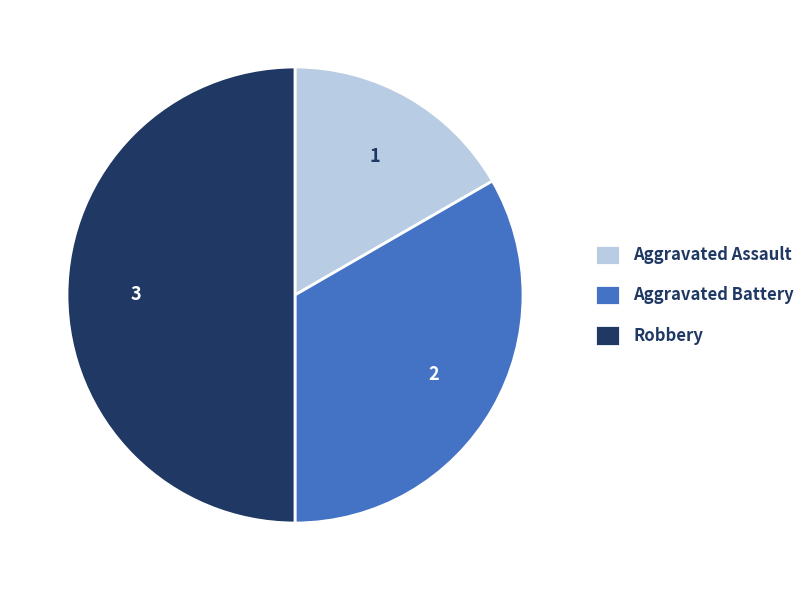

Approximately how many times larger is the value at Aggravated Battery compared to Robbery?

0.7